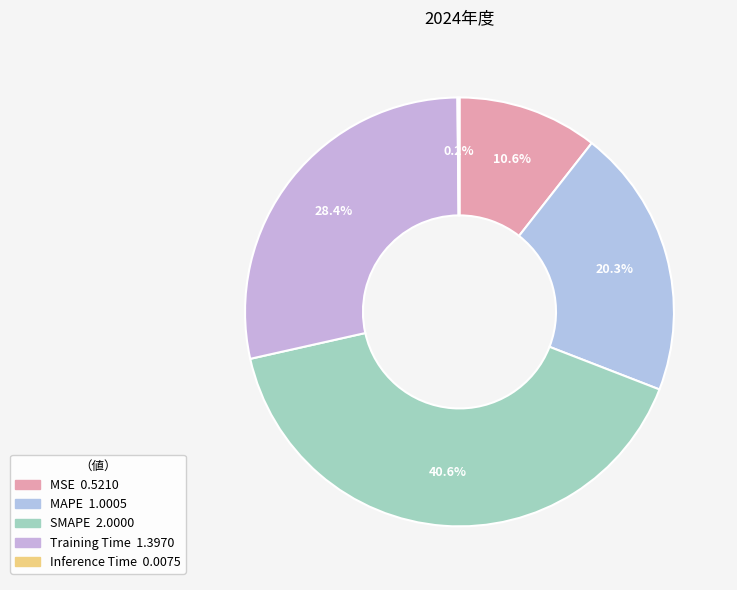

What percentage is NOT represented by SMAPE?

59.4%